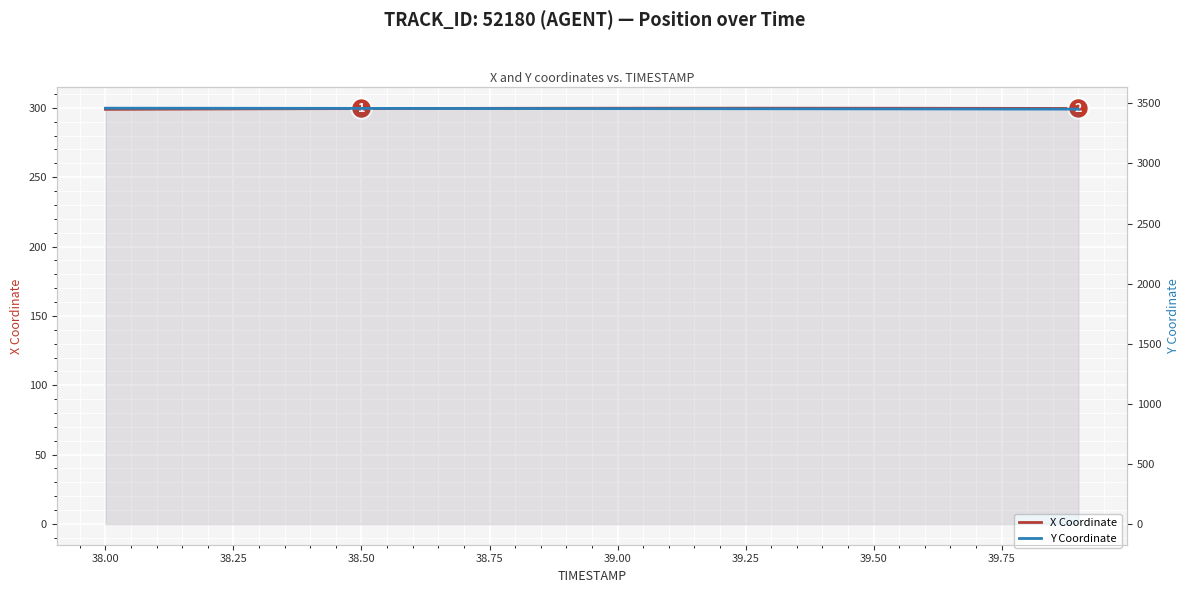

True or false: Y Coordinate and X Coordinate cross at least once.

False